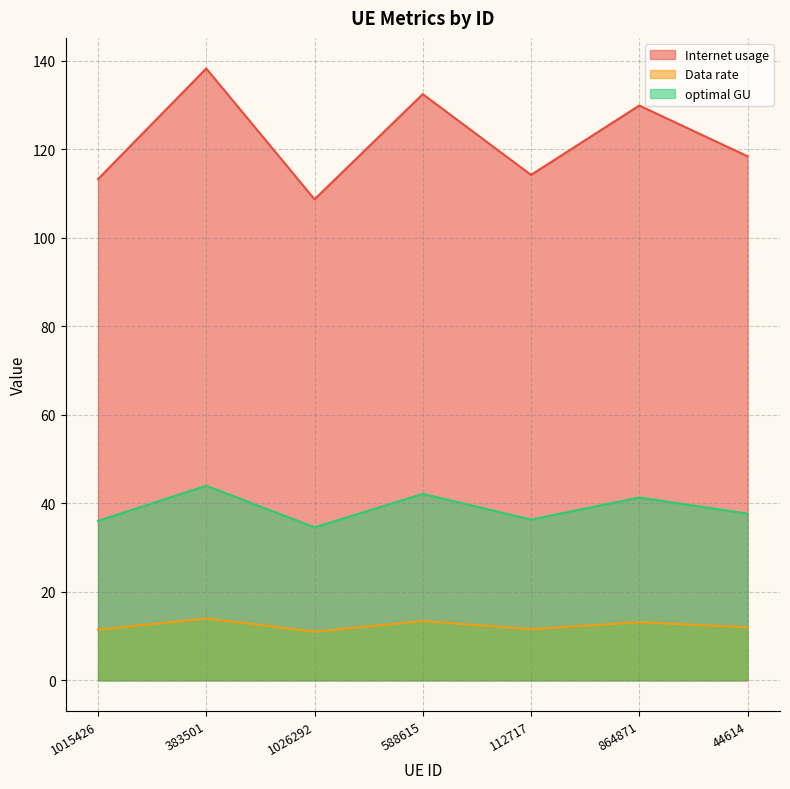

At how many categories does at least one series exceed 103?

7